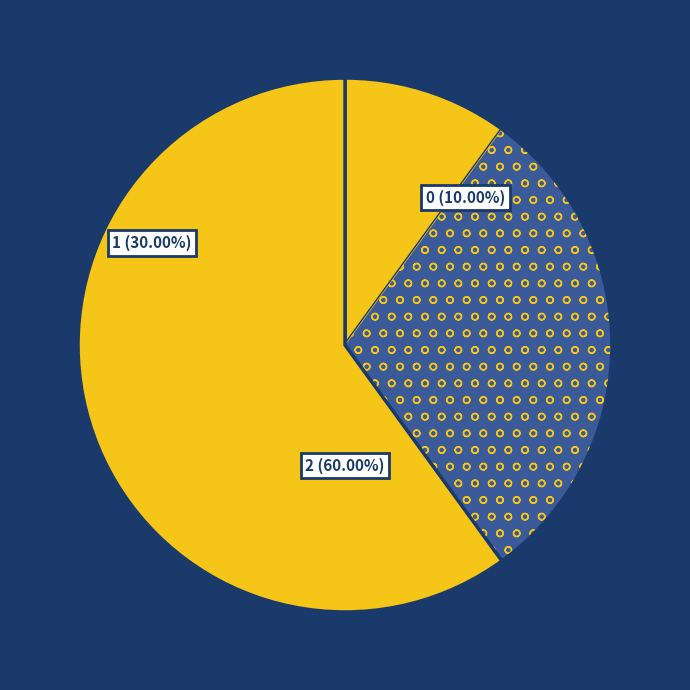

Rank the categories by value from highest to lowest.

2, 1, 0